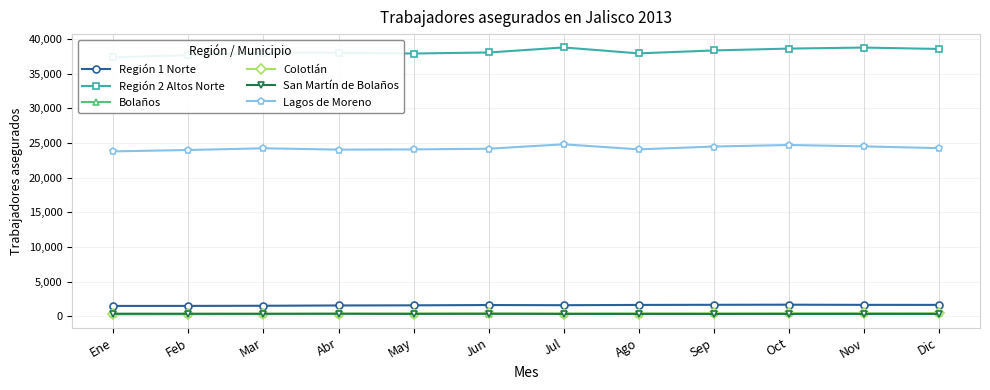

Which category has the highest value in the Colotlán series?

Dic